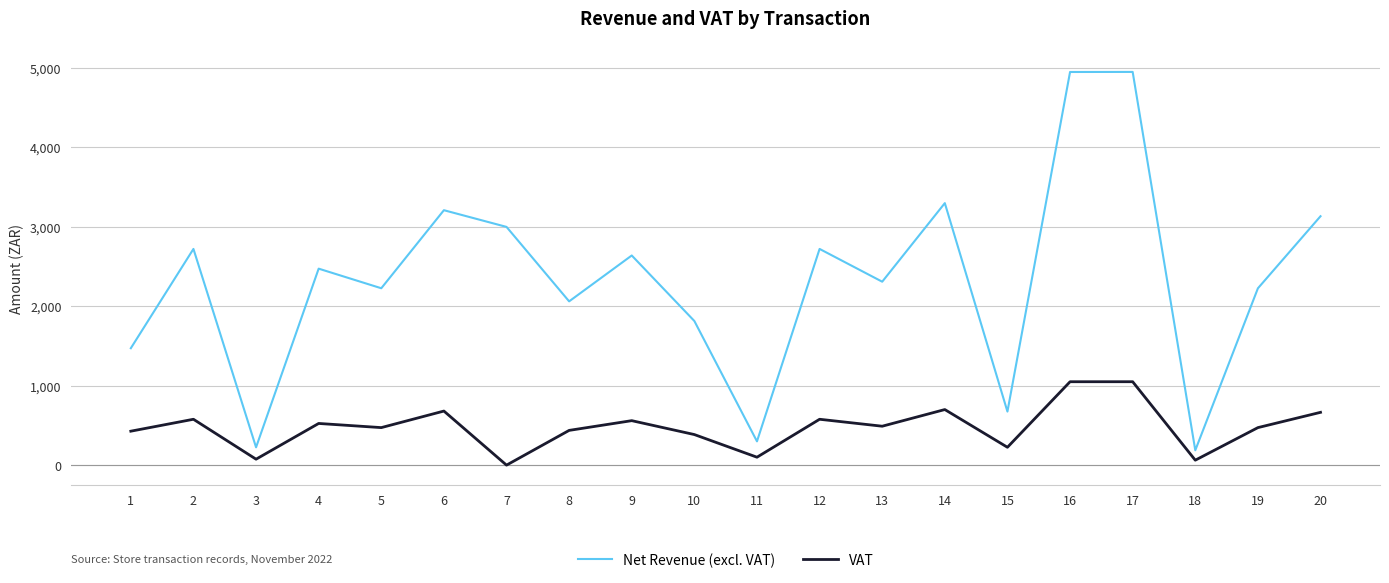

What is the sum of all VAT values?

9529.2